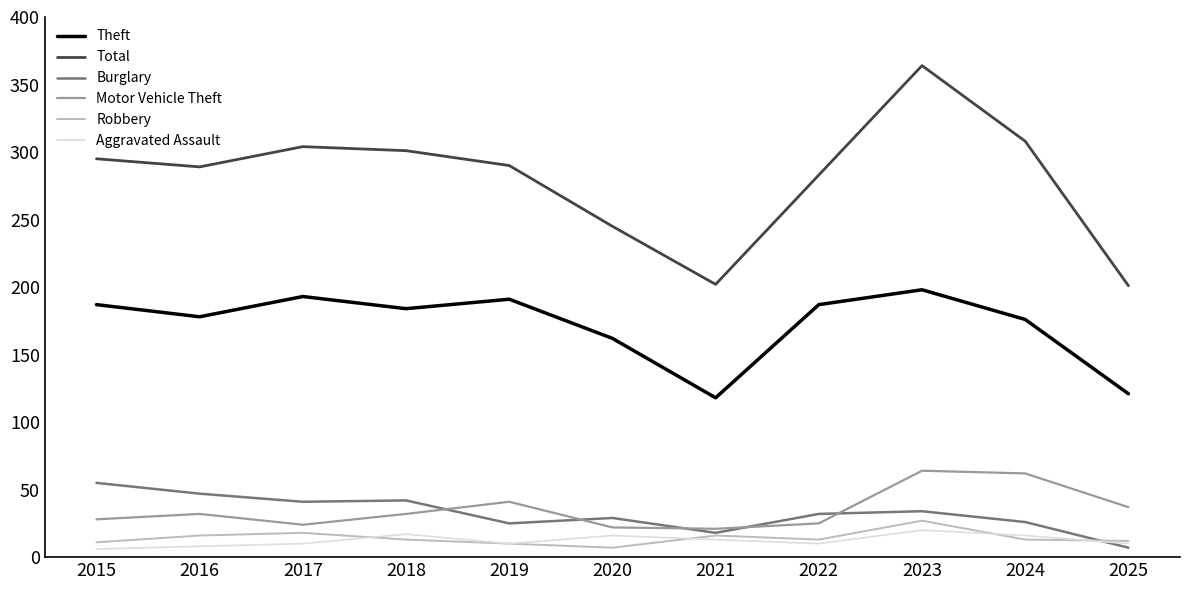

Count the number of data series in this chart.

6